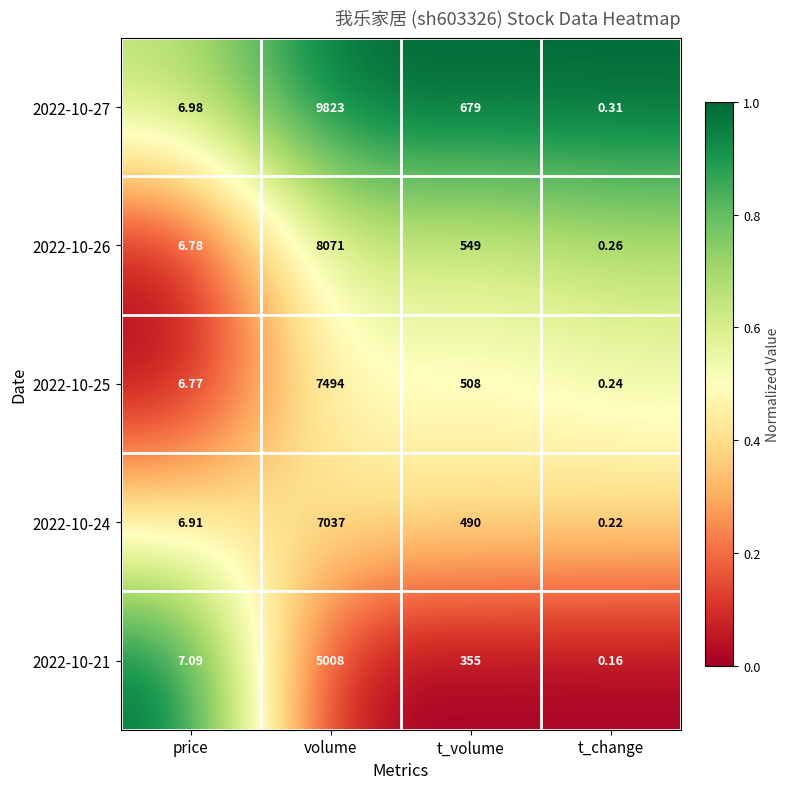

Is the value of 2022-10-21 at price greater than the value of 2022-10-27 at price?

Yes